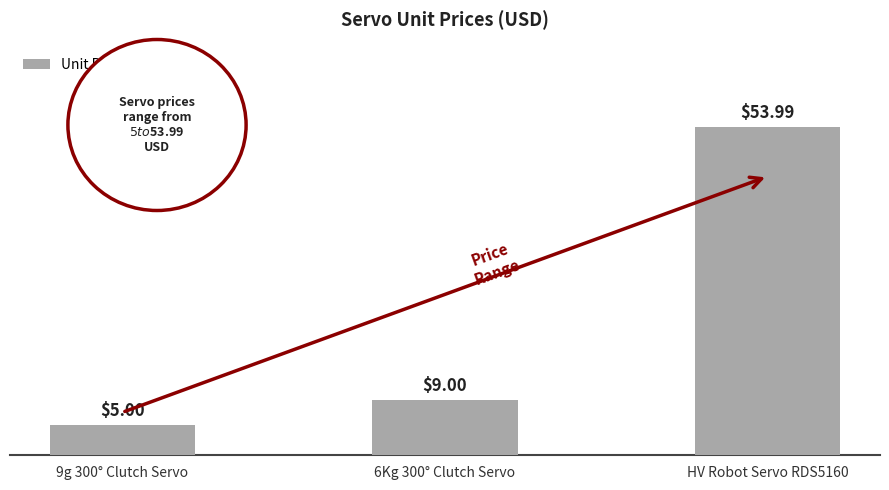

Which category has the highest value across all series?

HV Robot Servo RDS5160